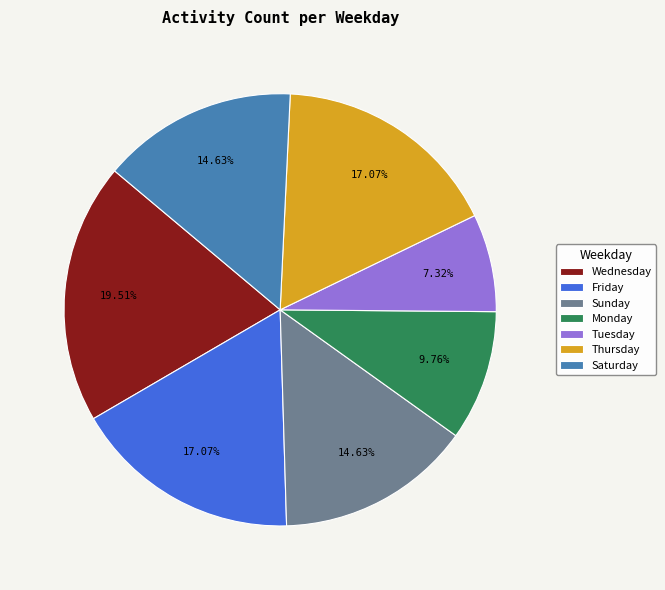

Approximately how many times larger is the value at Monday compared to Wednesday?

0.5